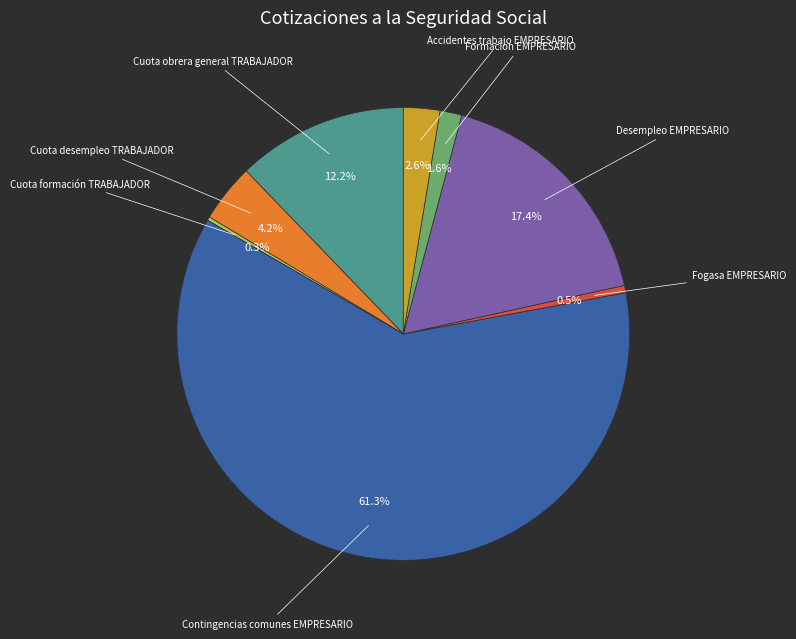

Does any single category account for the majority?

Yes